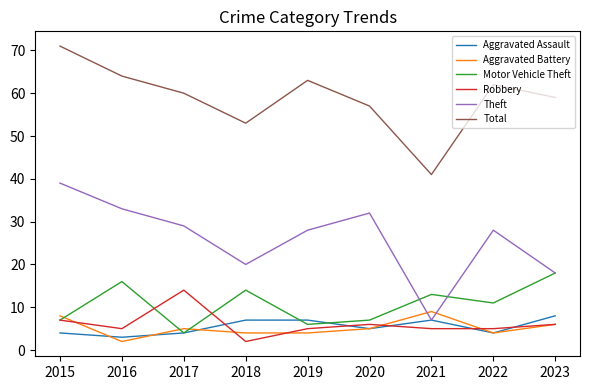

How many lines are shown in the chart?

6